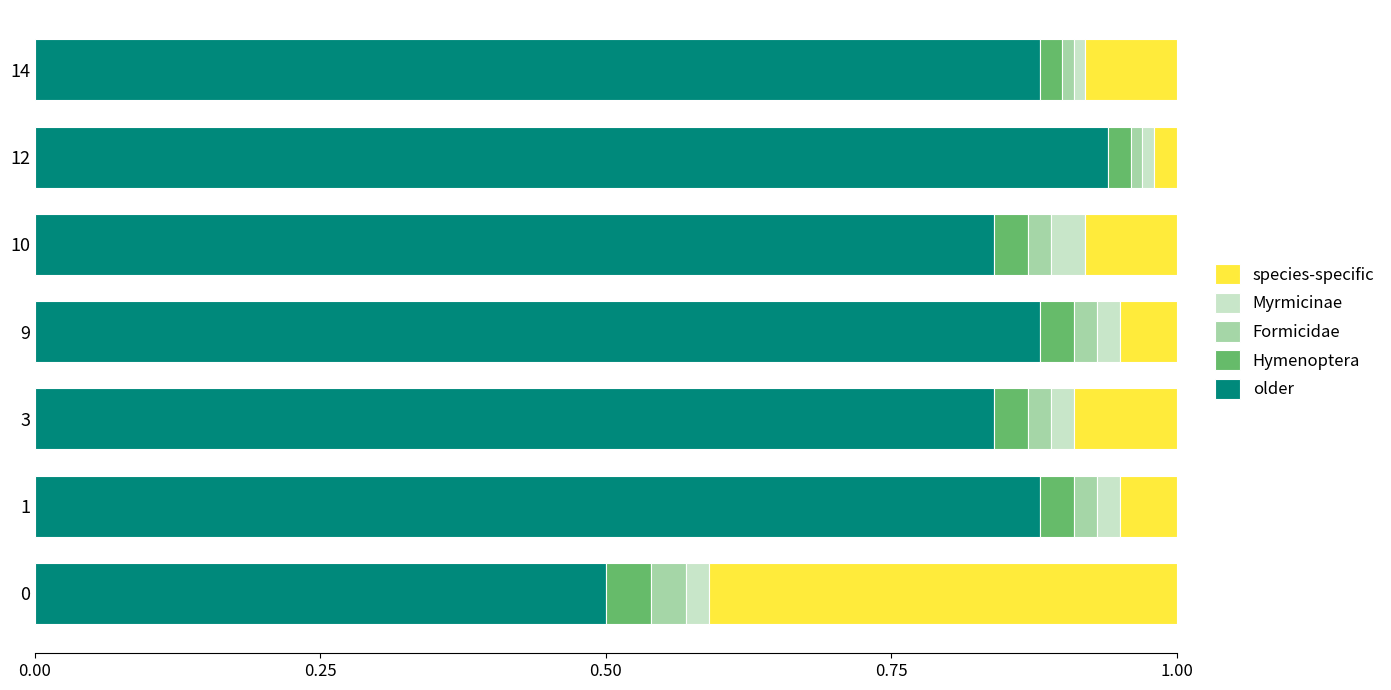

What is the minimum value for older?

0.5